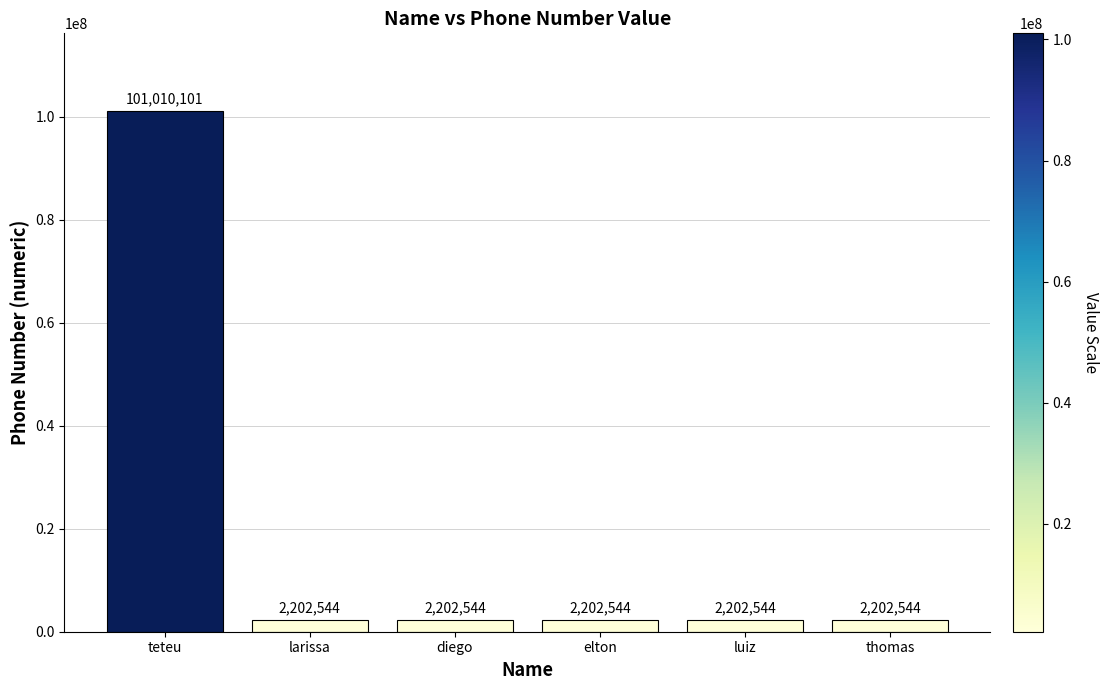

True or false: the data shows 2202544 at larissa.

True